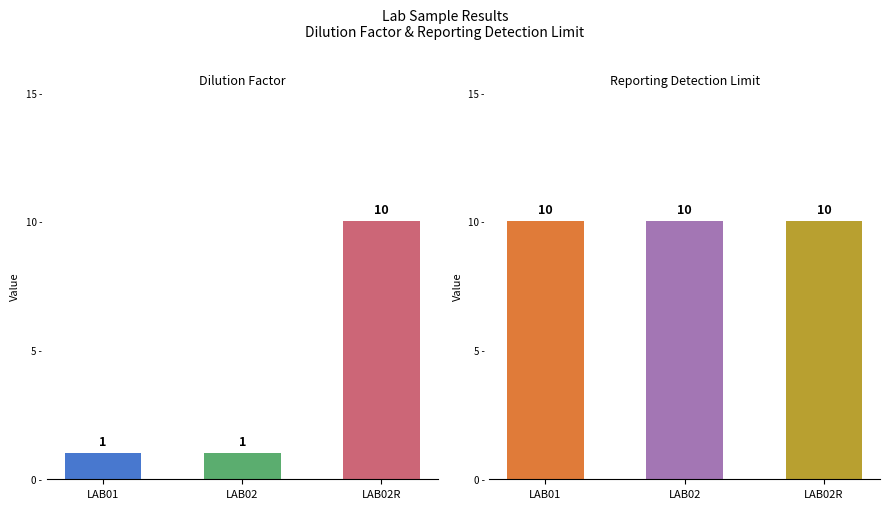

What position from the right is LAB02R?

1